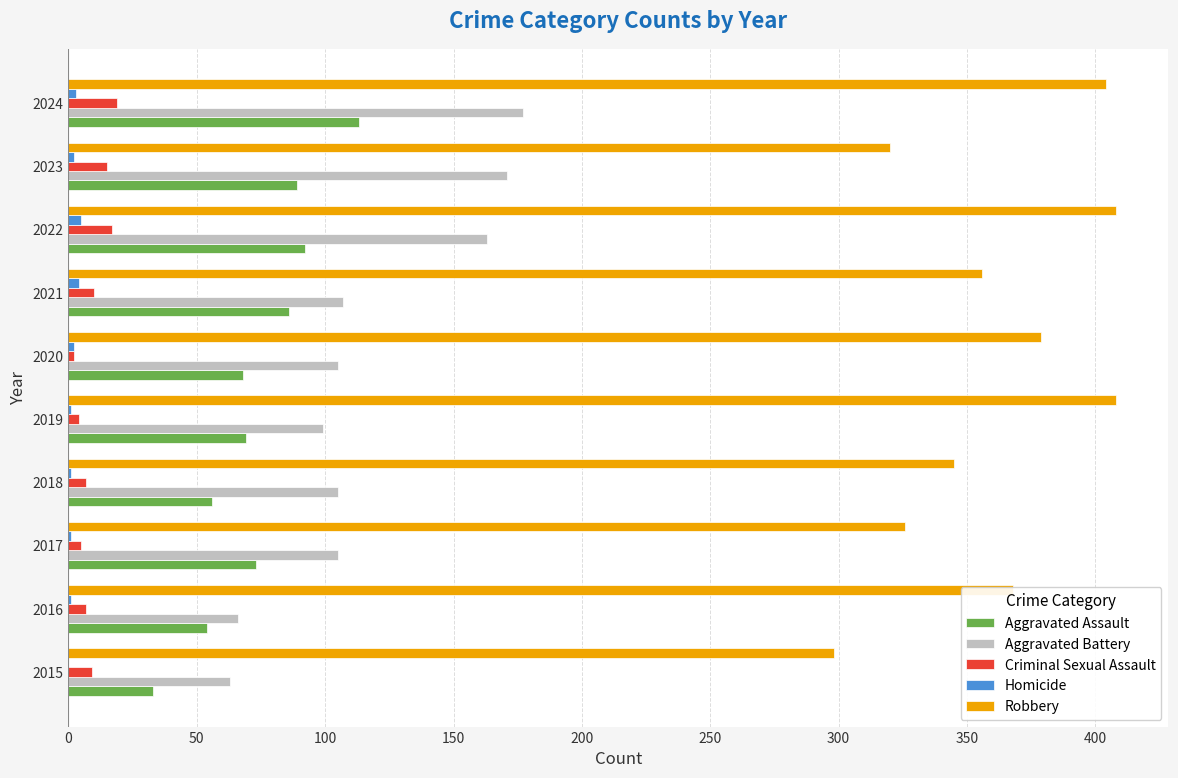

What is the maximum value for Robbery?

408